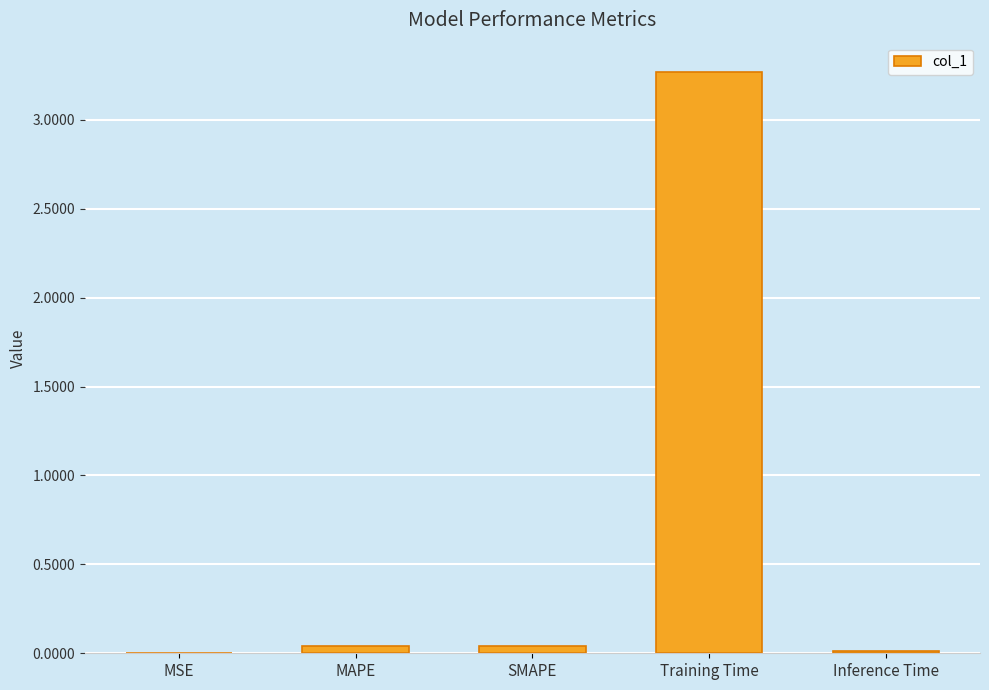

At which category does the chart reach its peak across all series?

Training Time